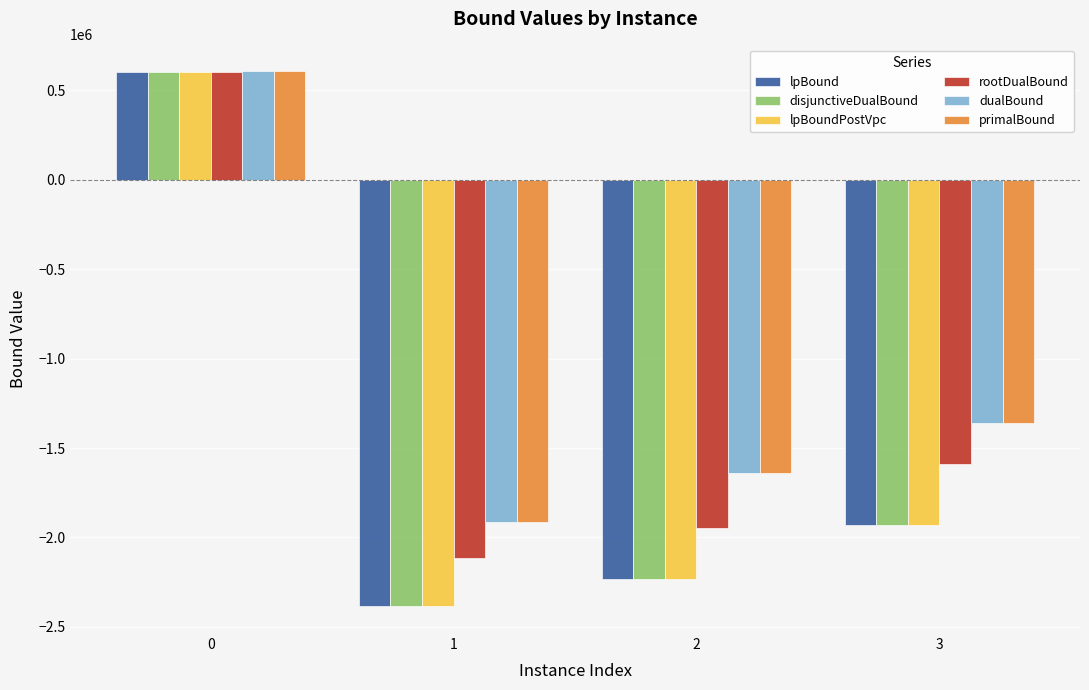

List the labels in order of dualBound value, smallest first.

1, 2, 3, 0